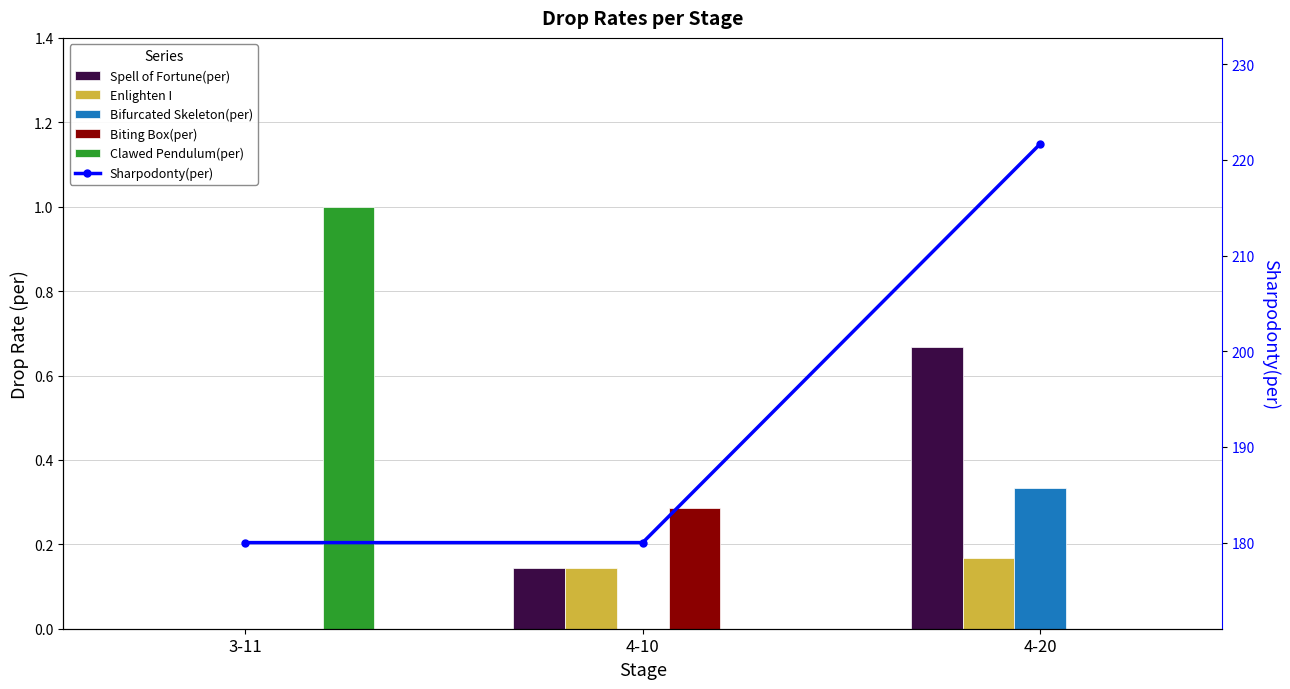

Which label corresponds to the largest value in the chart?

4-20